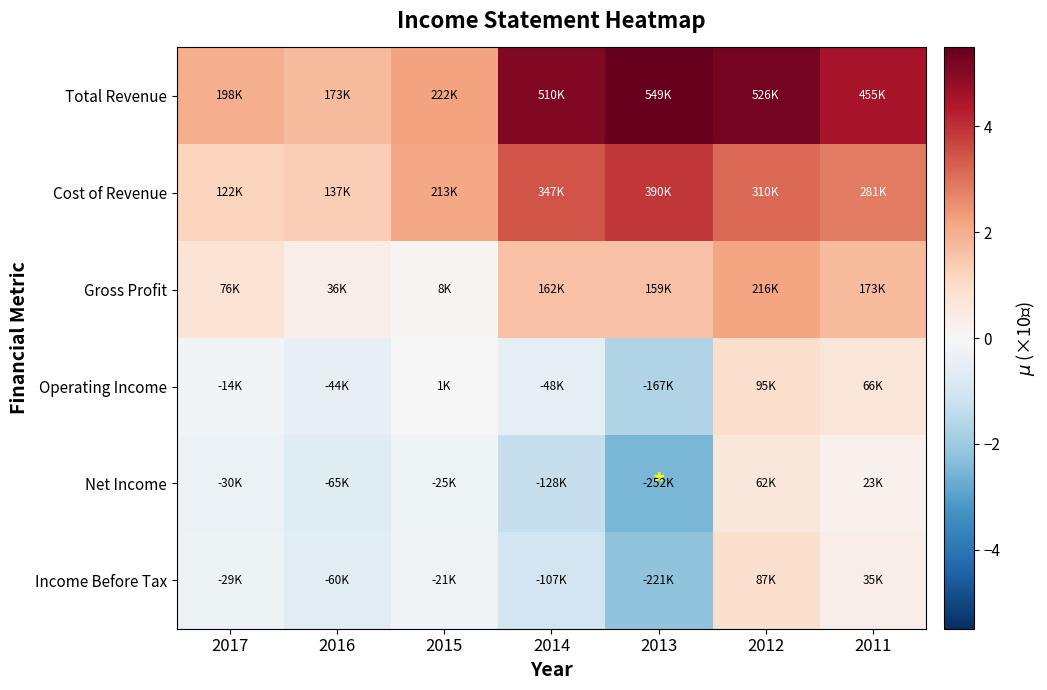

Which has a higher value, 2016 or 2014?

2014